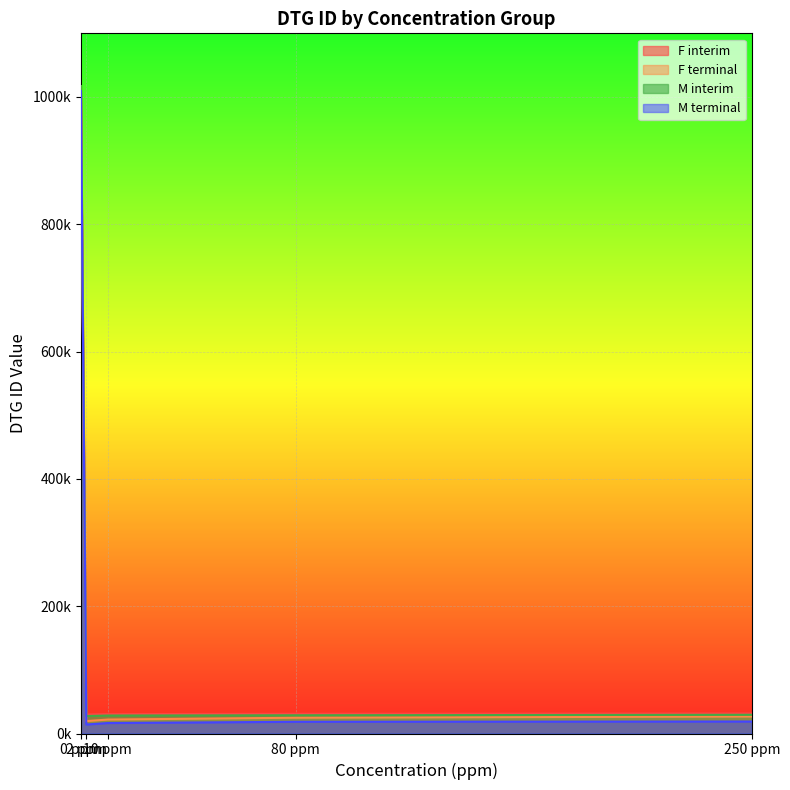

True or false: M interim has more than 2 points higher than both neighbors.

False